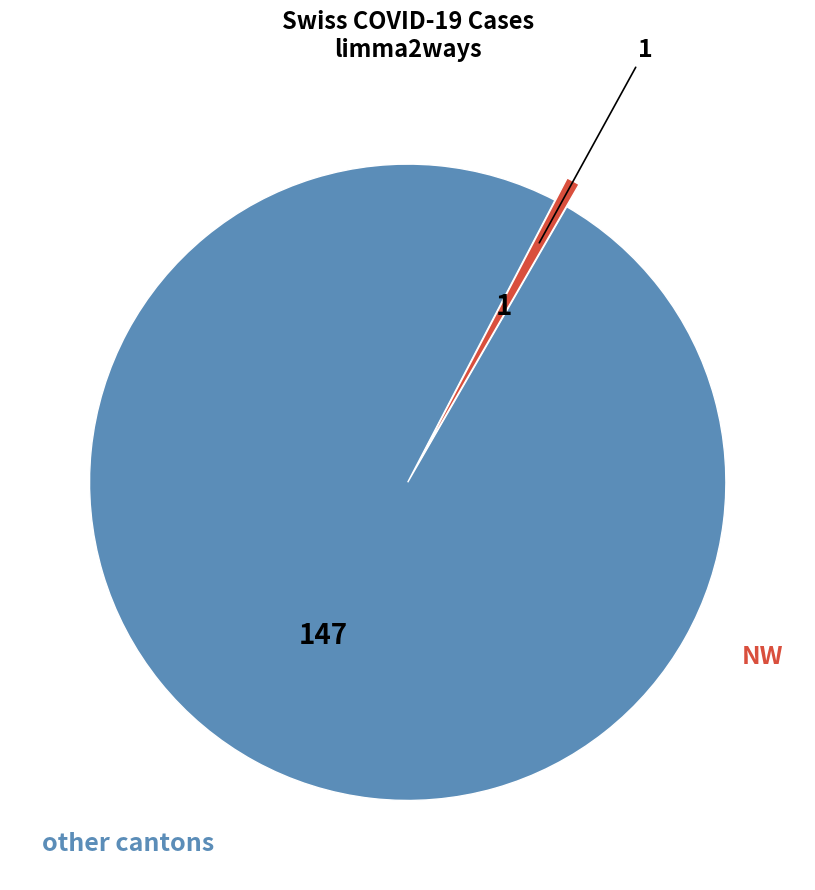

How many segments does this pie chart have?

2